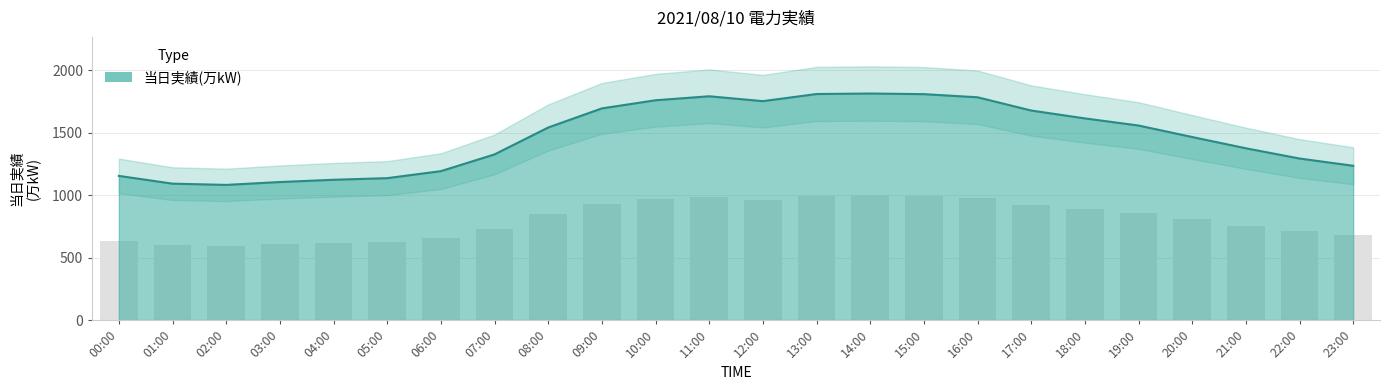

Does the chart contain any negative values?

No